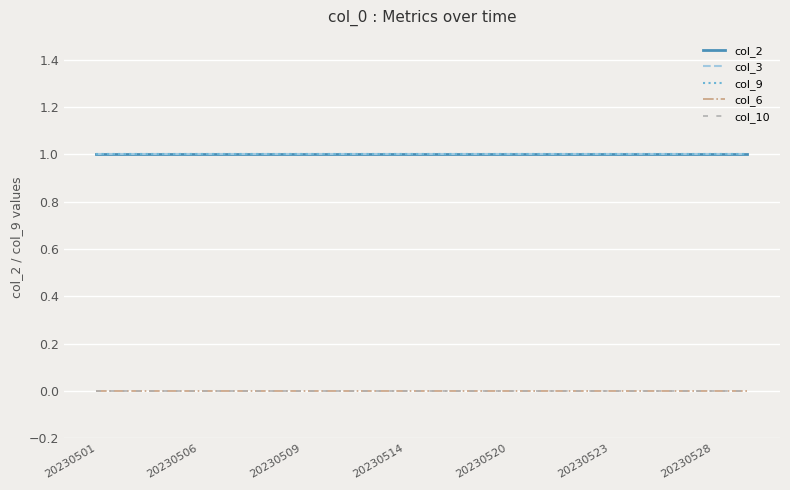

How many lines are shown in the chart?

5